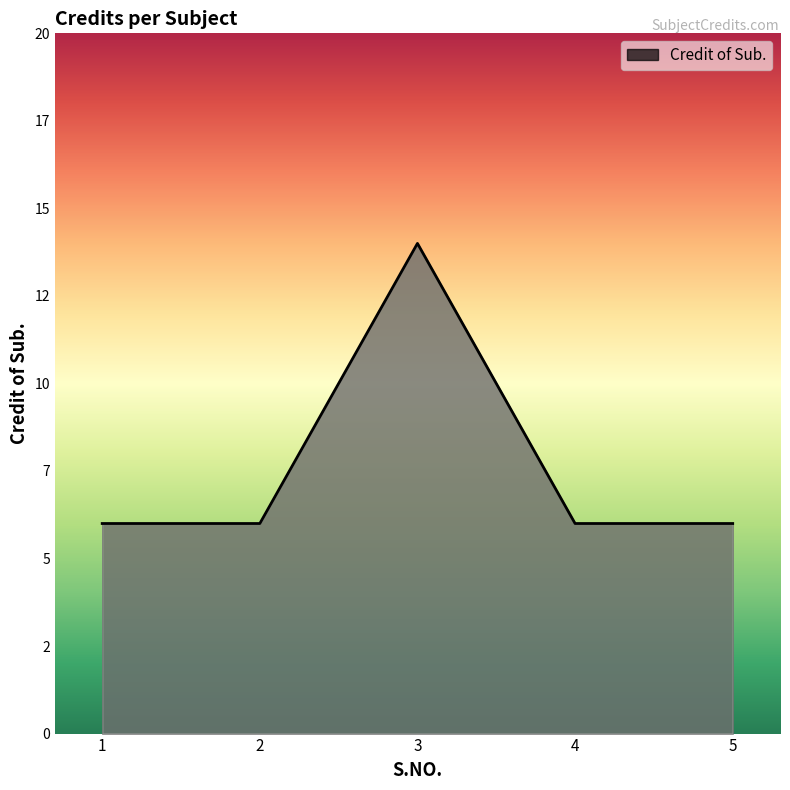

What is the average value?

8